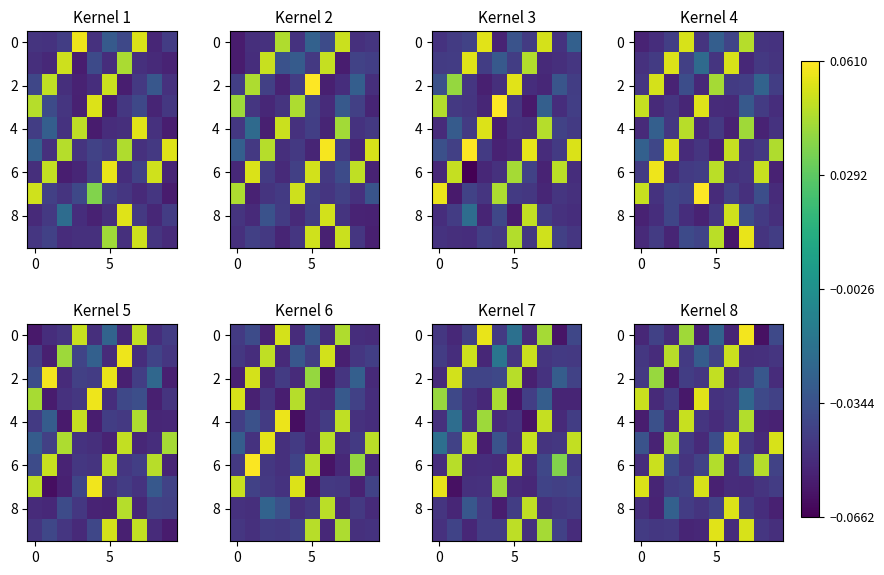

What is the smallest value displayed?

-0.1